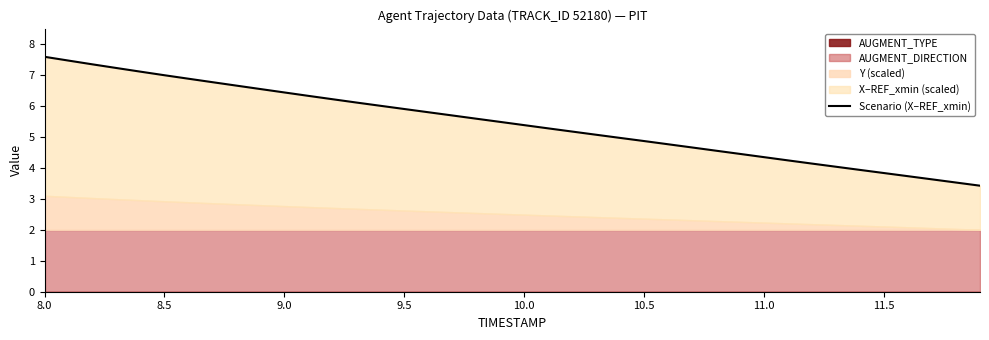

What is the sum of all values?

218.0